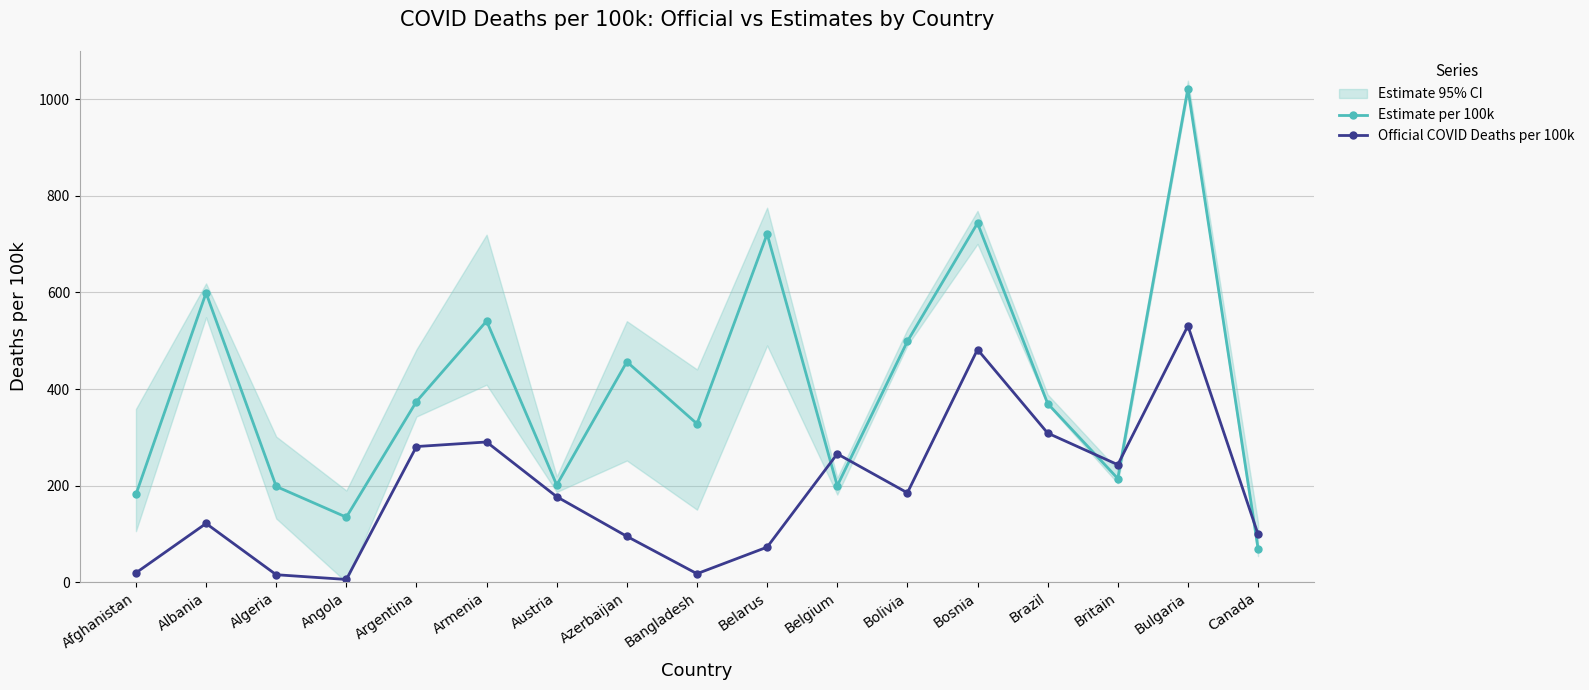

Reading left to right, extract all data points from this chart.

Estimate per 100k: Afghanistan=181.6	Albania=599.0	Algeria=198.2	Angola=134.6	Argentina=374.1	Armenia=540.7	Austria=201.1	Azerbaijan=456.4	Bangladesh=328.0	Belarus=720.9	Belgium=199.6	Bolivia=498.7	Bosnia=743.5	Brazil=369.9	Britain=214.6	Bulgaria=1021.8	Canada=69.7
Official COVID Deaths per 100k: Afghanistan=19.3	Albania=121.5	Algeria=15.4	Angola=5.6	Argentina=280.9	Armenia=290.3	Austria=177.0	Azerbaijan=94.9	Bangladesh=17.5	Belarus=72.5	Belgium=265.7	Bolivia=185.0	Bosnia=481.8	Brazil=308.7	Britain=243.3	Bulgaria=530.8	Canada=99.2